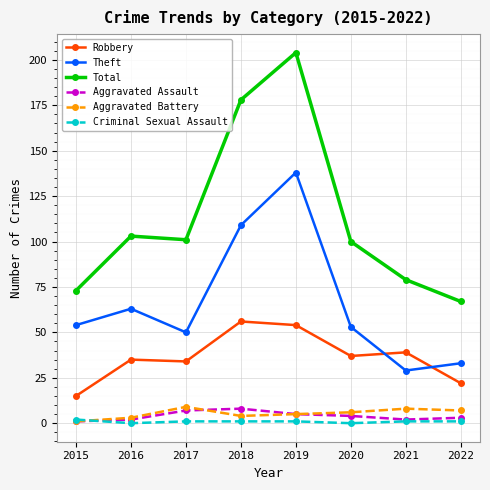

Reading right to left, list all the values displayed in this chart.

Robbery: 22	39	37	54	56	34	35	15
Theft: 33	29	53	138	109	50	63	54
Total: 67	79	100	204	178	101	103	73
Aggravated Assault: 3	2	4	5	8	7	2	1
Aggravated Battery: 7	8	6	5	4	9	3	1
Criminal Sexual Assault: 1	1	0	1	1	1	0	2